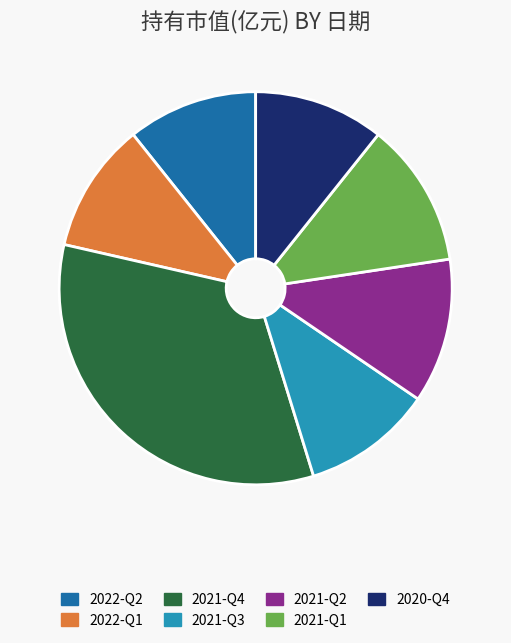

Count the number of slices in the pie.

7